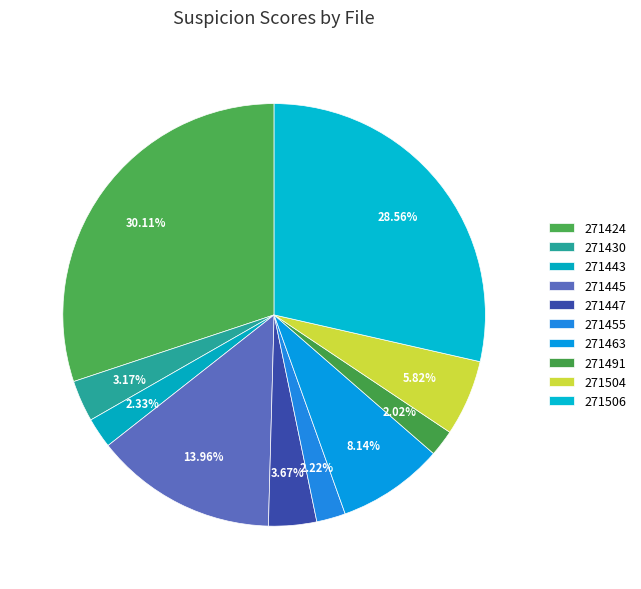

Does any single category account for the majority?

No